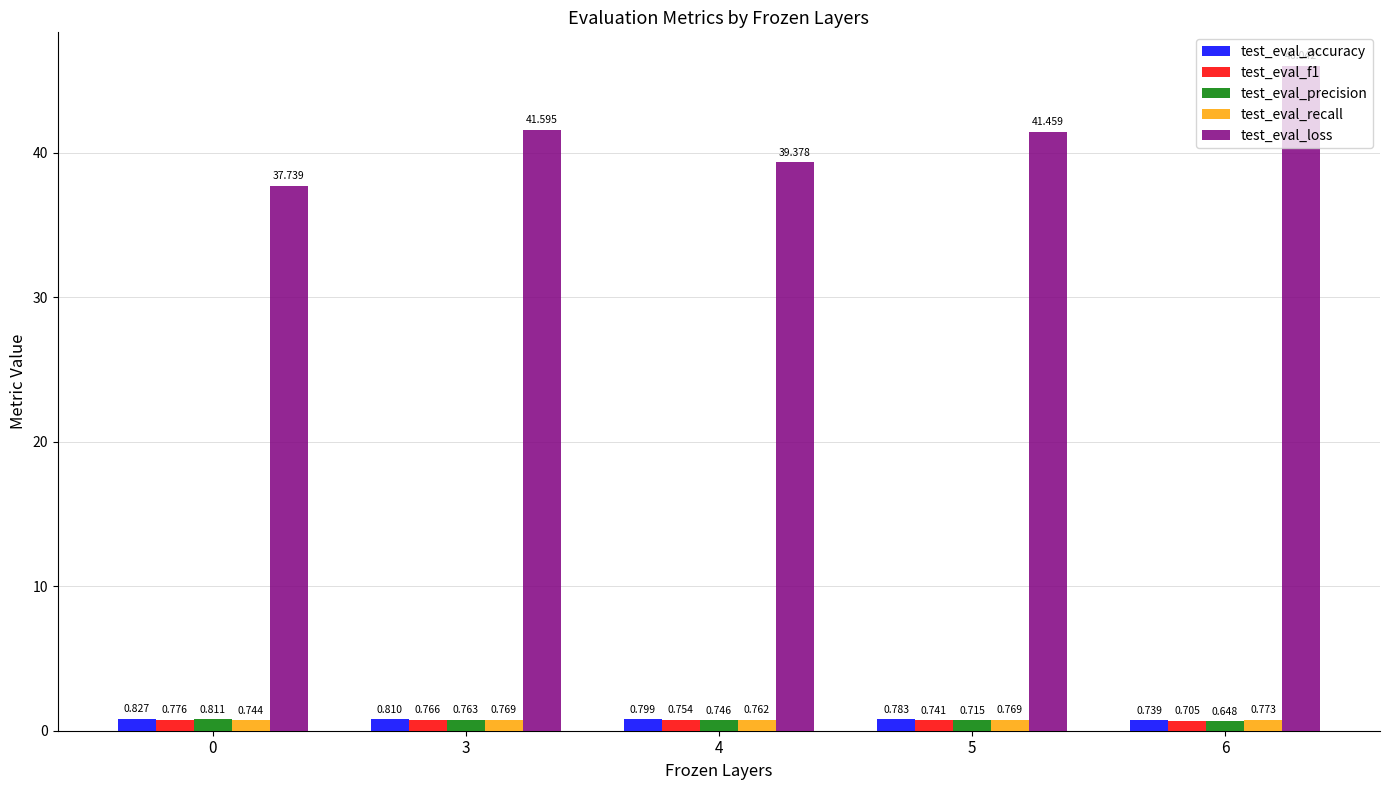

The value of test_eval_loss at 5 is 41.5. True or false?

True